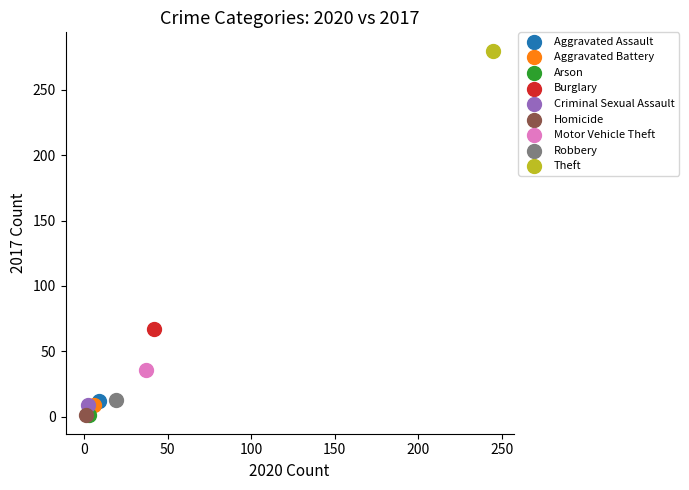

Which series contains the highest Y value?

Theft